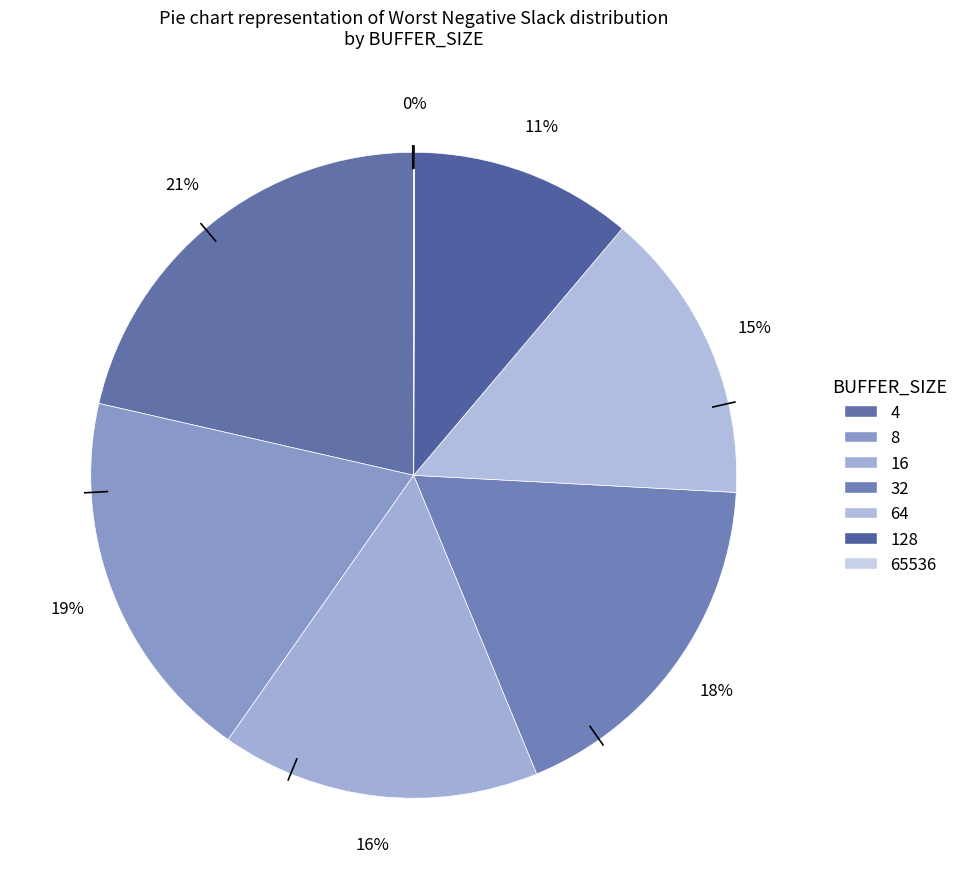

Is there a majority slice in this chart?

No